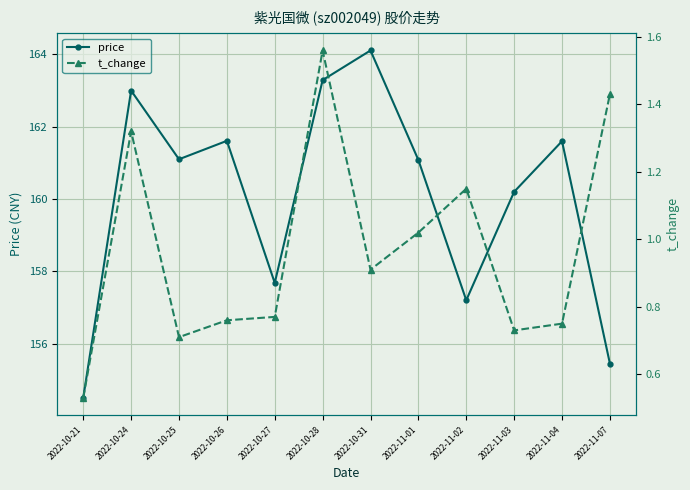

What value does the price series have at 2022-10-27?

157.7